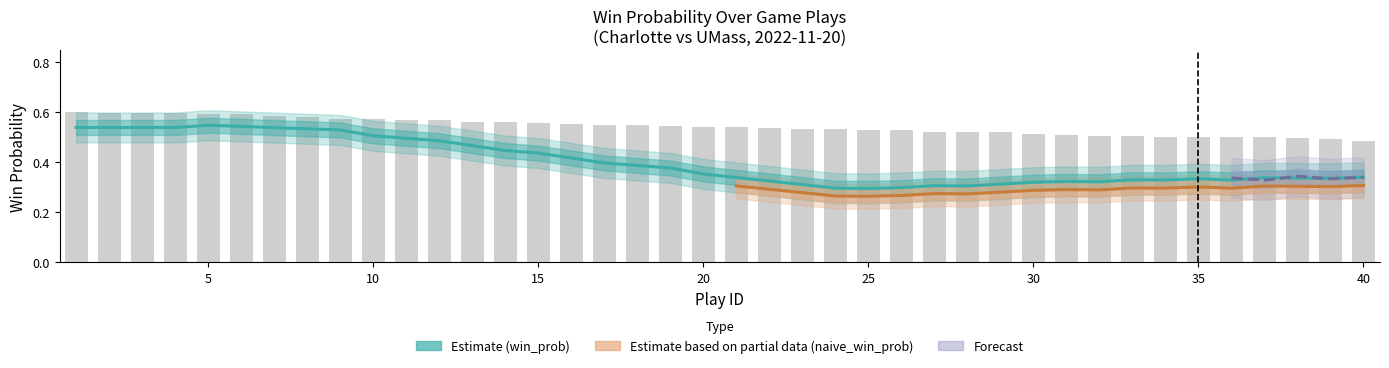

At which category does the chart reach its minimum across all series?

25